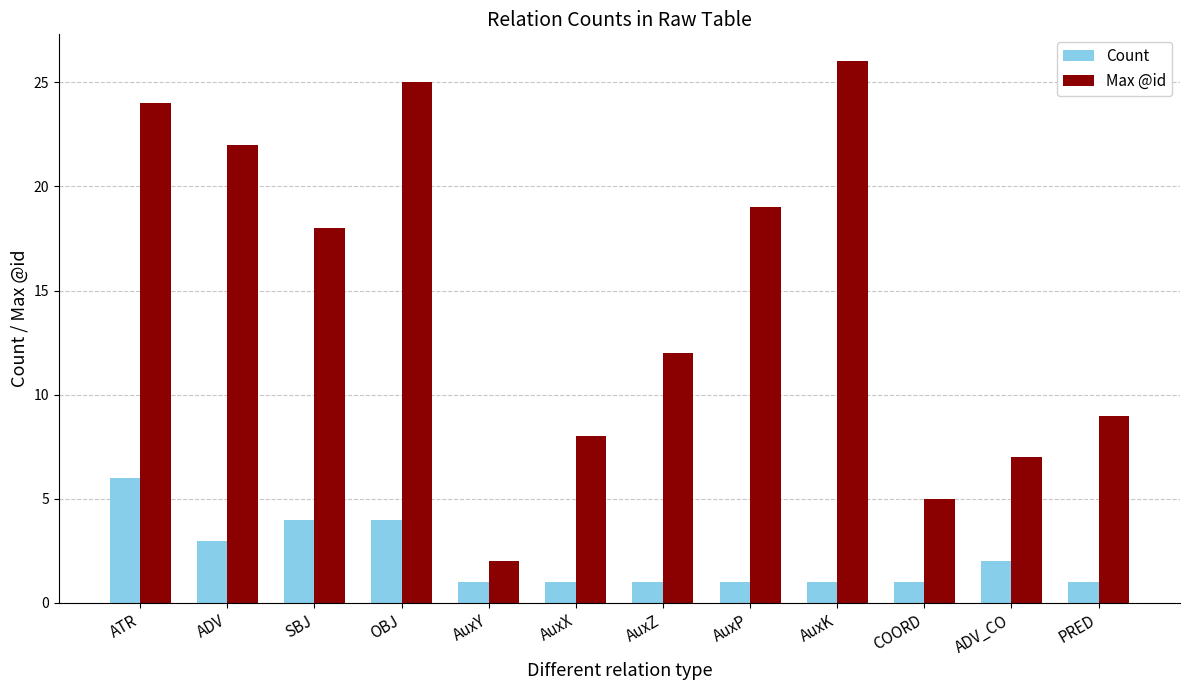

What is the label of the 7th bar from the left?

AuxZ